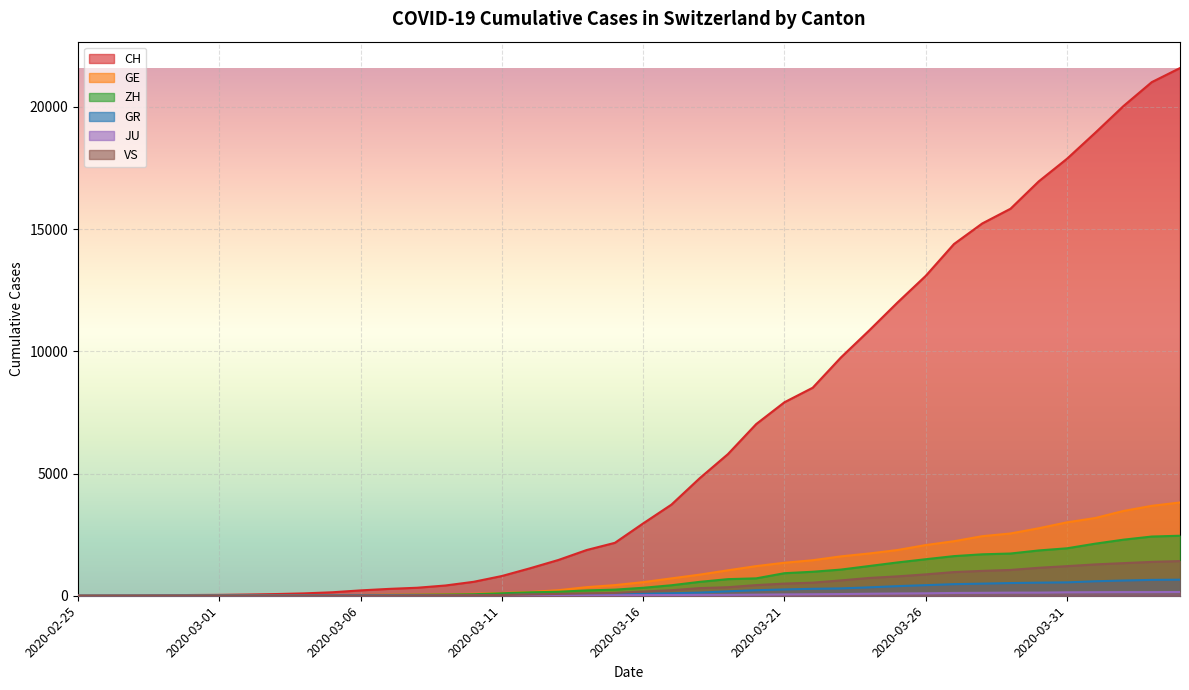

Count the number of data series in this chart.

6